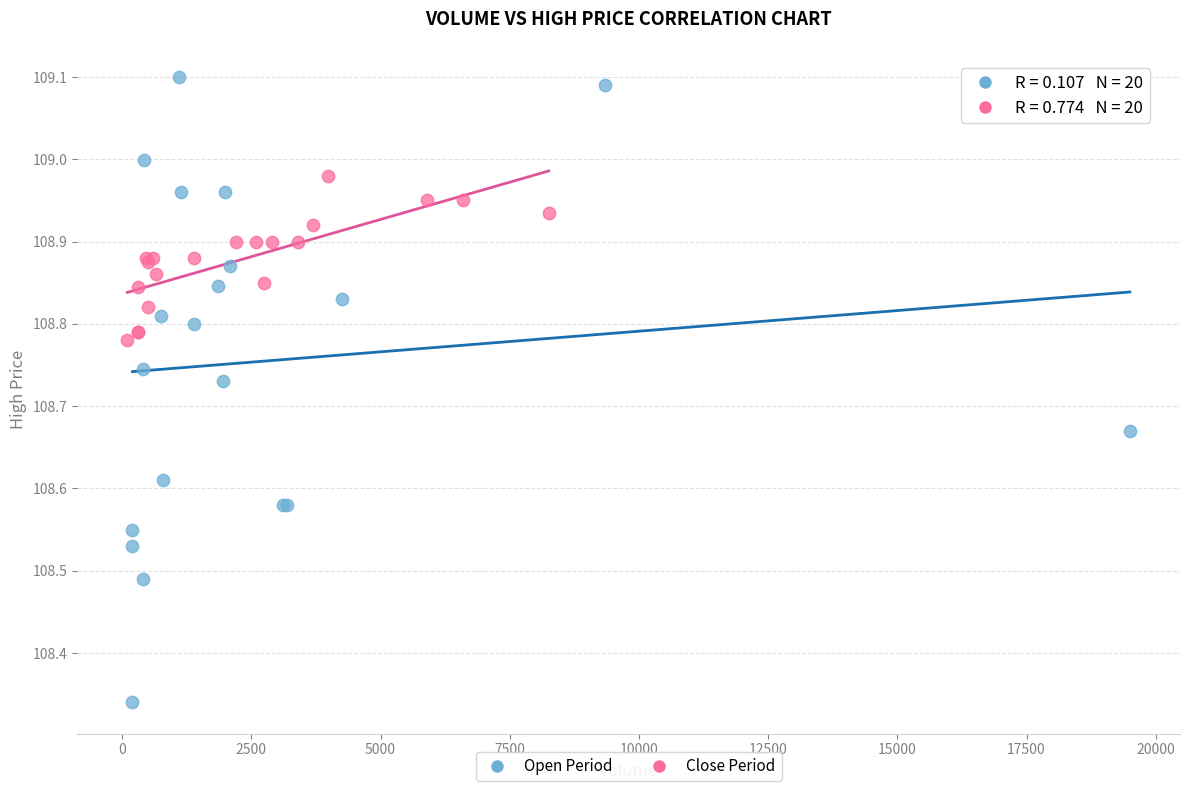

What are all the series names shown in the legend?

Open Period, Close Period